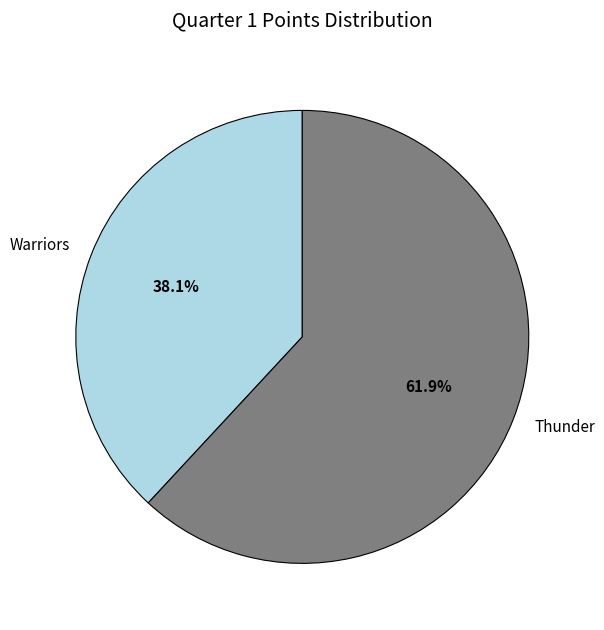

To the nearest percent, what is the difference between the largest and smallest slice percentages?

24%